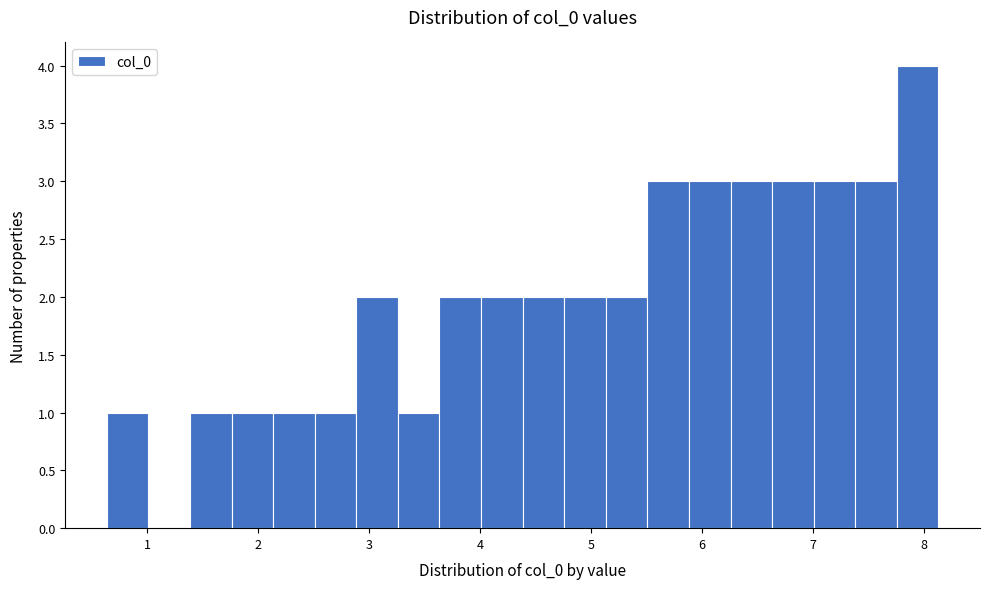

Read against the x-axis, roughly where is the centre of the tallest bar?

7.9